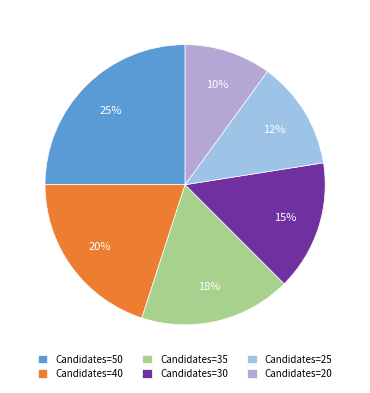

Which category has the biggest portion of the pie?

Candidates=50